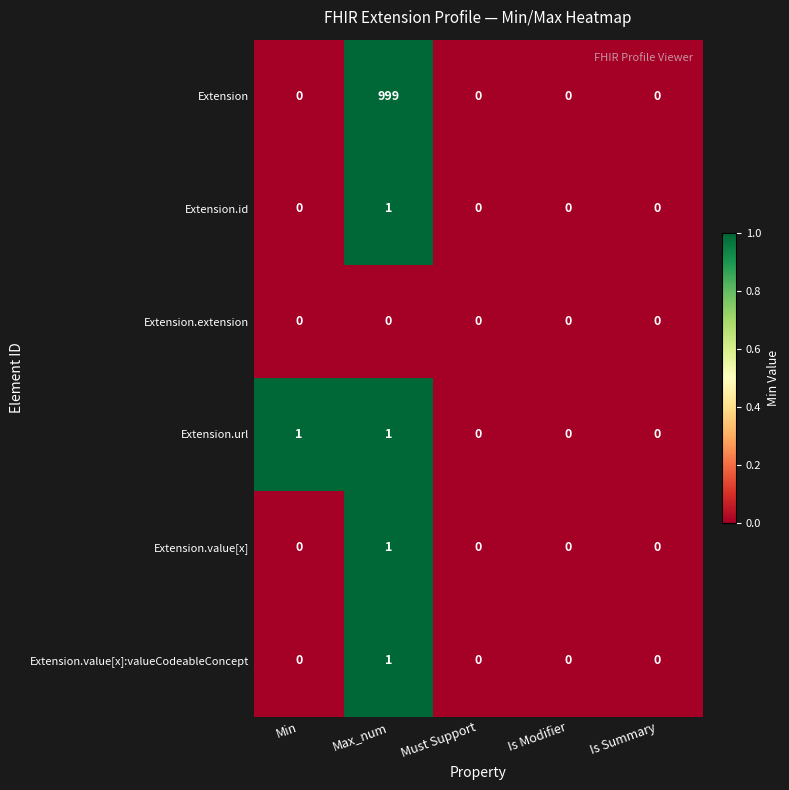

Reading left to right, what are all the values shown in this chart?

Extension: 0	999	0	0	0
Extension.id: 0	1	0	0	0
Extension.extension: 0	0	0	0	0
Extension.url: 1	1	0	0	0
Extension.value[x]: 0	1	0	0	0
Extension.value[x]:valueCodeableConcept: 0	1	0	0	0